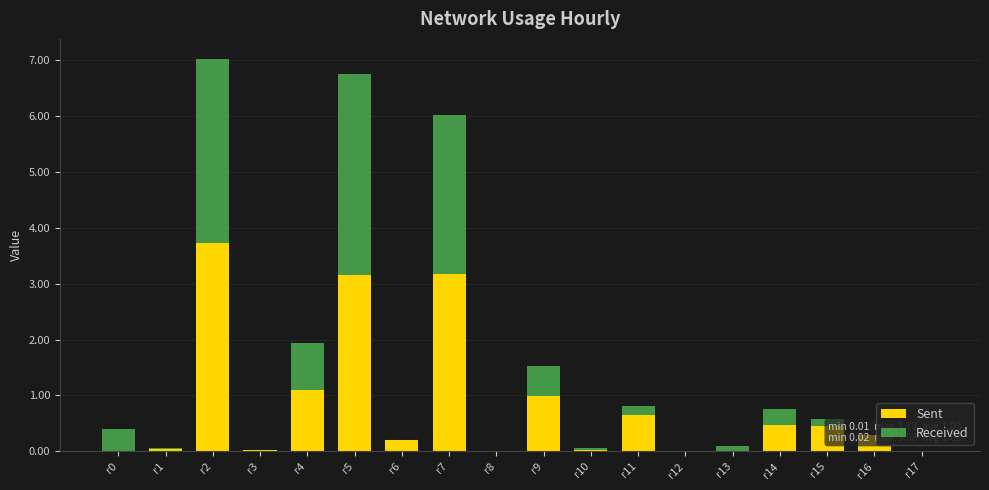

Reading left to right, extract all data points from this chart.

Sent: r0=0.0	r1=0.1	r2=3.7	r3=0.0	r4=1.1	r5=3.2	r6=0.2	r7=3.2	r8=0.0	r9=1.0	r10=0.0	r11=0.7	r12=0.0	r13=0.0	r14=0.5	r15=0.5	r16=0.3	r17=0.0
Received: r0=0.4	r1=0.0	r2=3.3	r3=0.0	r4=0.8	r5=3.6	r6=0.0	r7=2.8	r8=0.0	r9=0.5	r10=0.0	r11=0.1	r12=0.0	r13=0.1	r14=0.3	r15=0.1	r16=0.0	r17=0.0